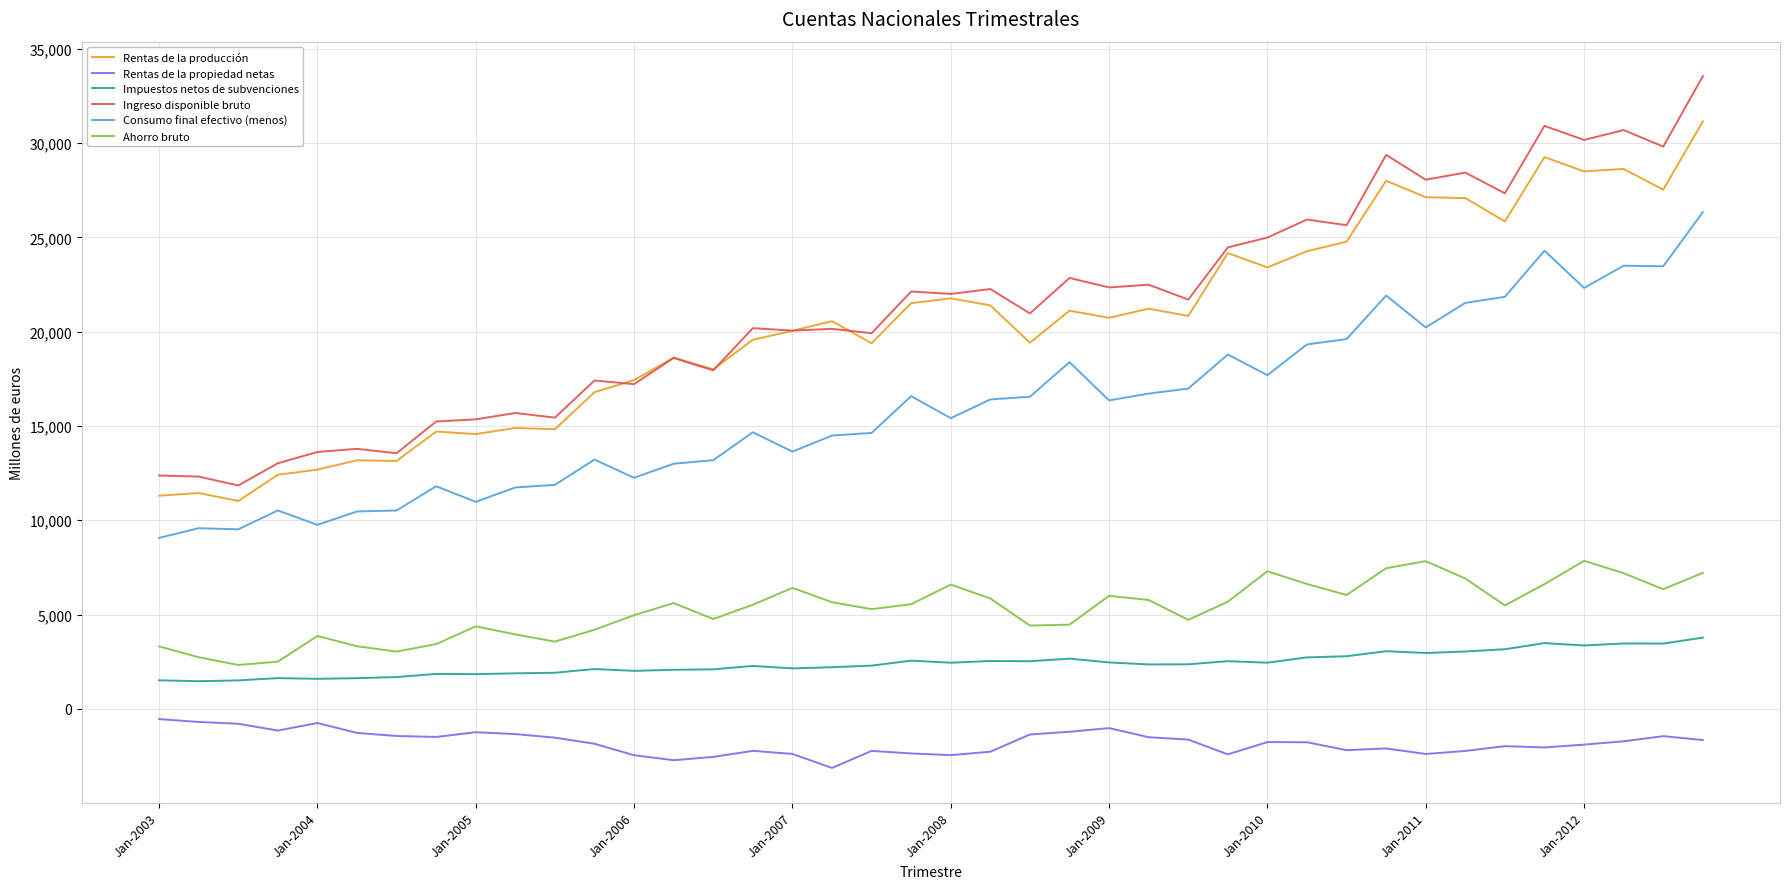

What is the greatest value displayed?

33542